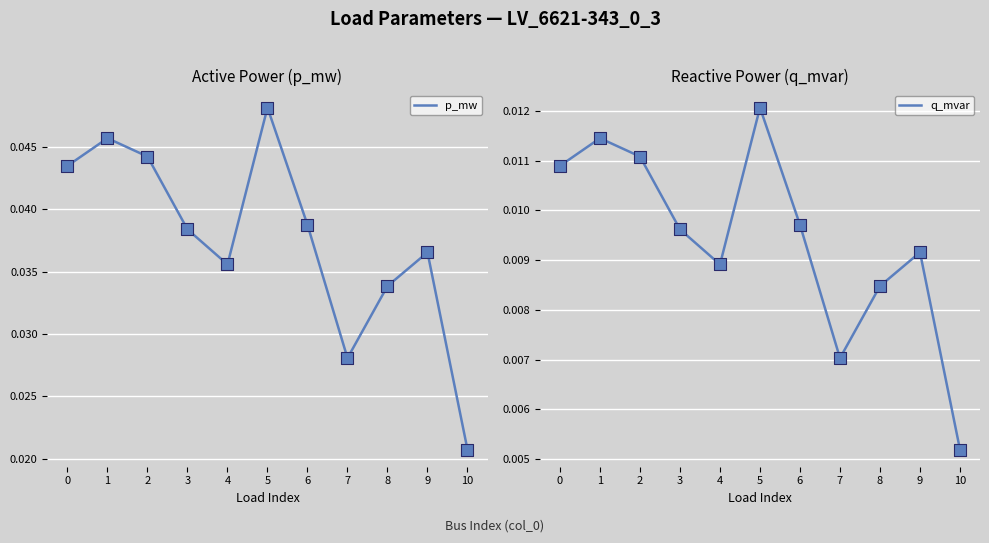

What are all the series names shown in the legend?

p_mw, q_mvar